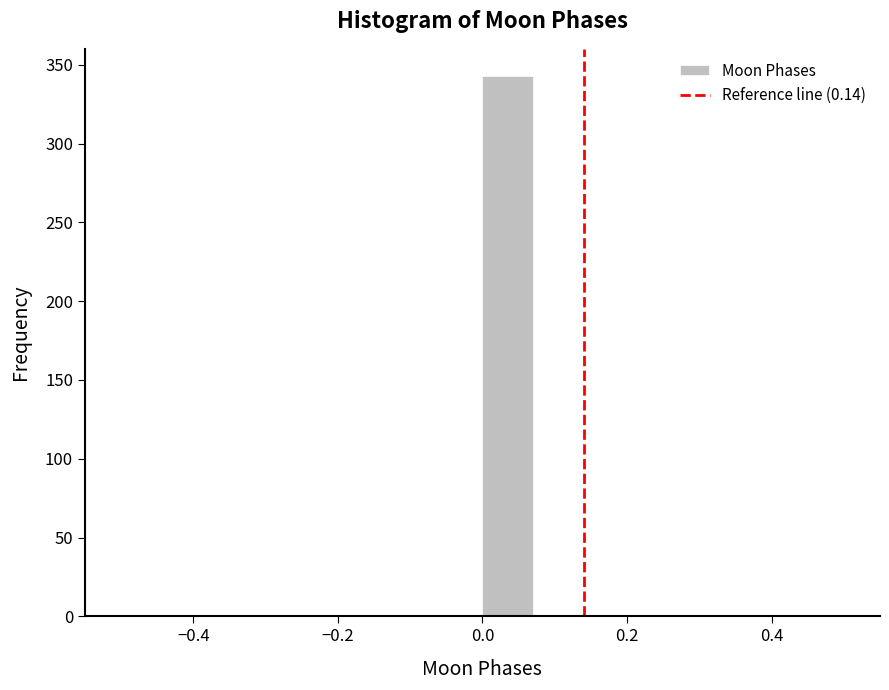

Around what value on the x-axis is the tallest bar? Give the approximate position of its centre, as read against the axis.

0.04